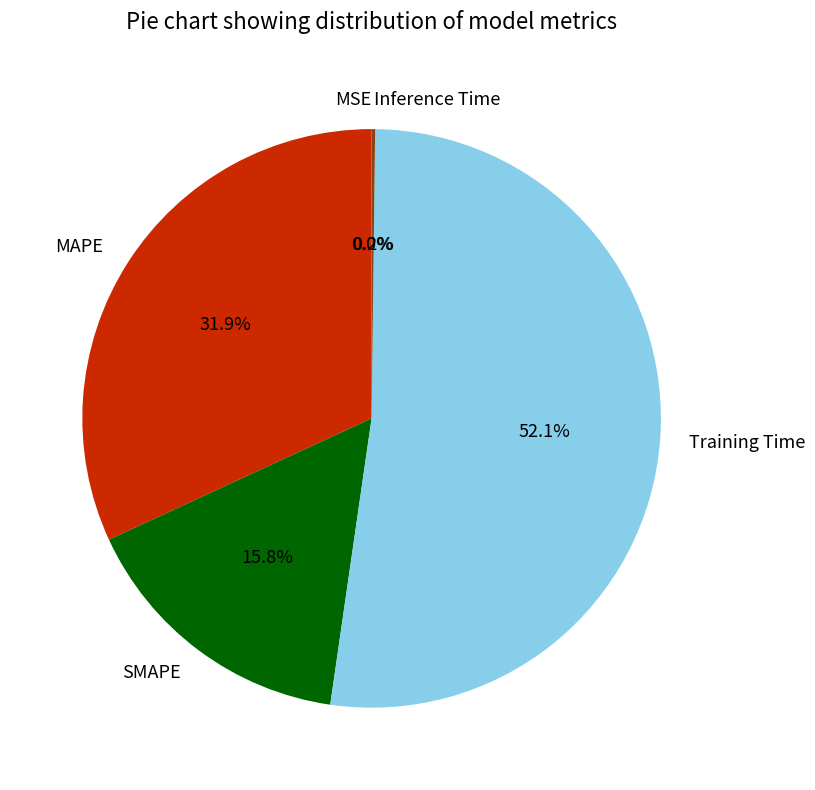

Do Training Time and MAPE together represent more than half of the pie?

Yes